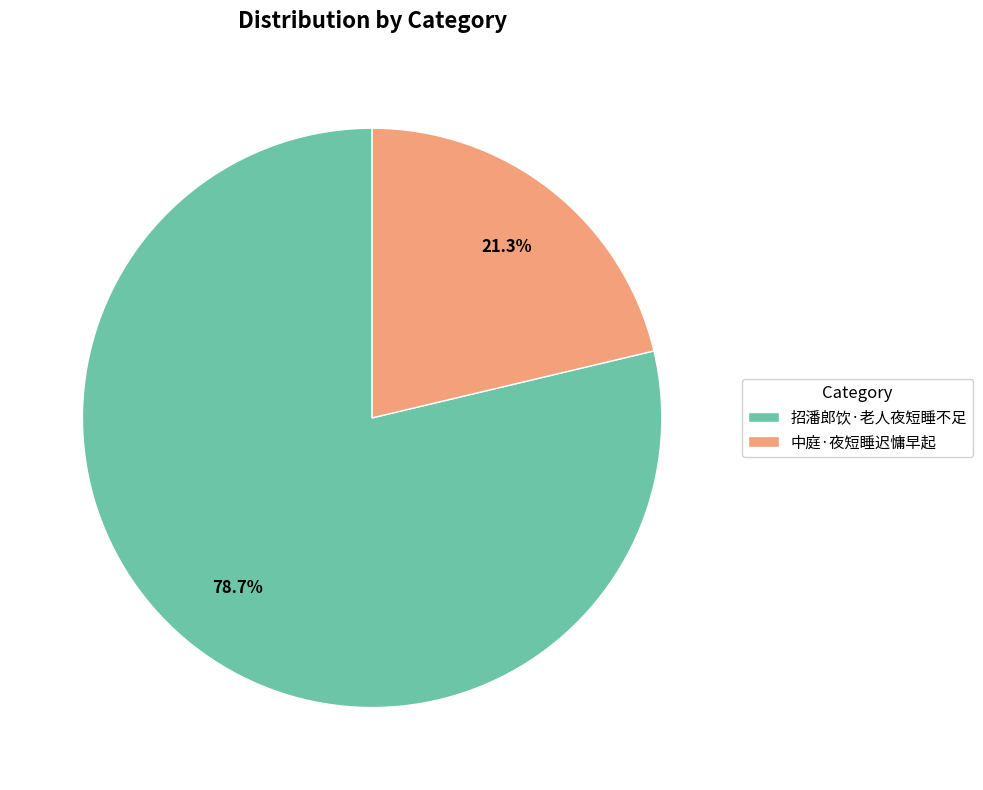

How many slices are in this pie chart?

2